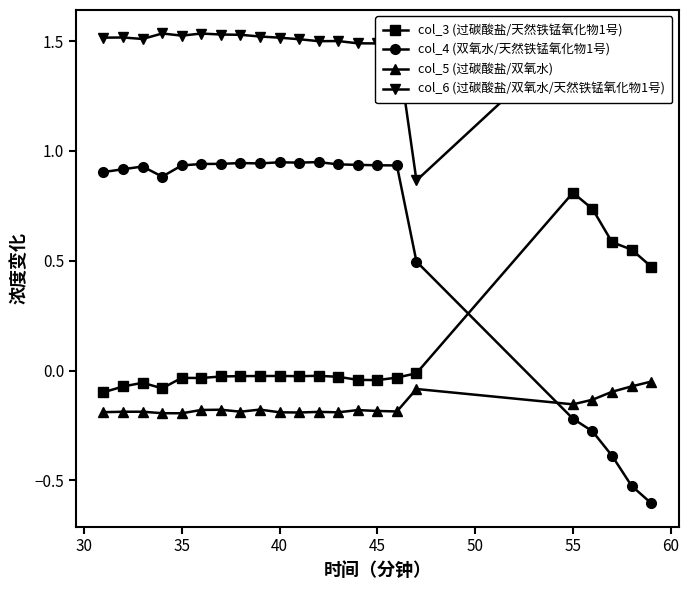

True or false: col_3 (过碳酸盐/天然铁锰氧化物1号) has more than 0 interior local peaks.

True